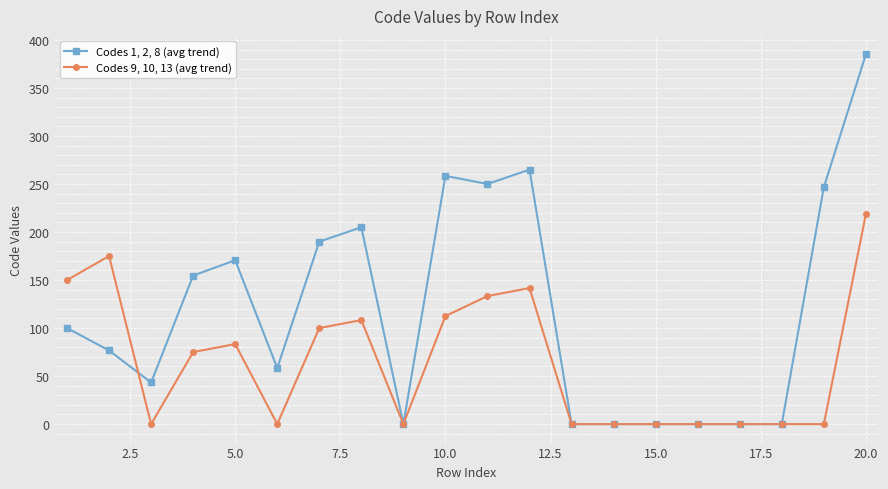

What is the maximum value shown in the chart?

385.0